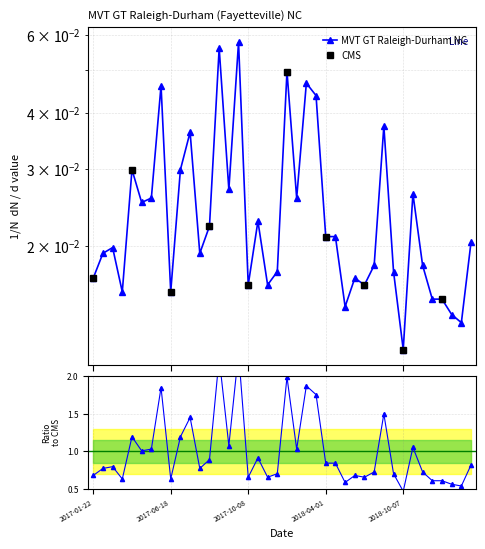

Reading right to left, list all the values displayed in this chart.

0.0	0.0	0.0	0.0	0.0	0.0	0.0	0.0	0.0	0.0	0.0	0.0	0.0	0.0	0.0	0.0	0.0	0.0	0.0	0.0	0.0	0.0	0.0	0.0	0.1	0.0	0.1	0.0	0.0	0.0	0.0	0.0	0.0	0.0	0.0	0.0	0.0	0.0	0.0	0.0